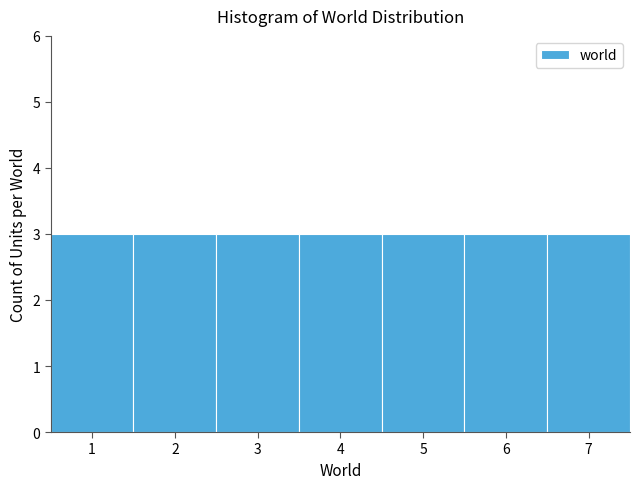

How tall is the bar that spans 1.5 to 2.5 on the x-axis? The values are not printed on the chart, so give them approximately, as read against the axis.

3